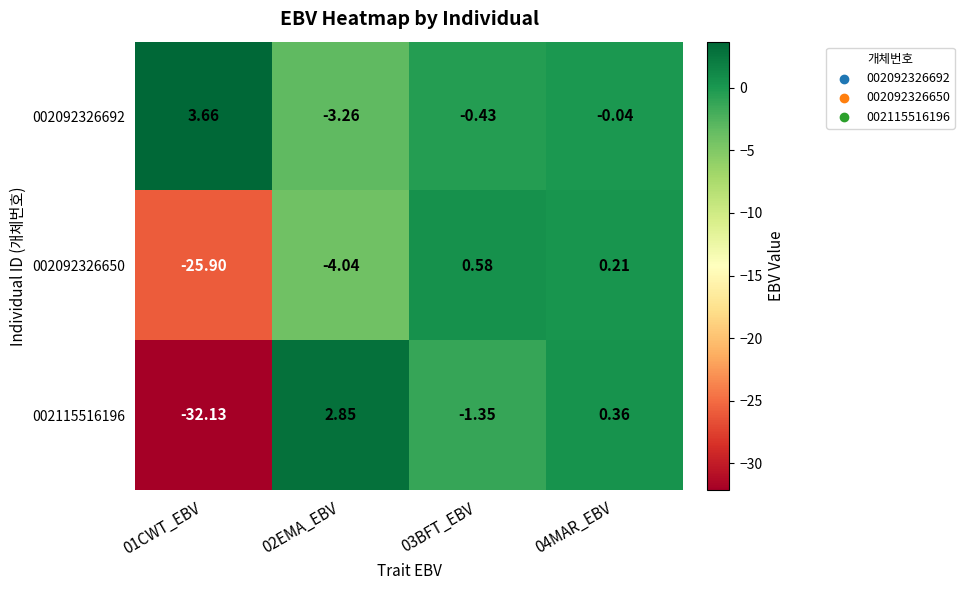

Is the value of 002092326692 at 02EMA_EBV greater than the value of 002115516196 at 04MAR_EBV?

No